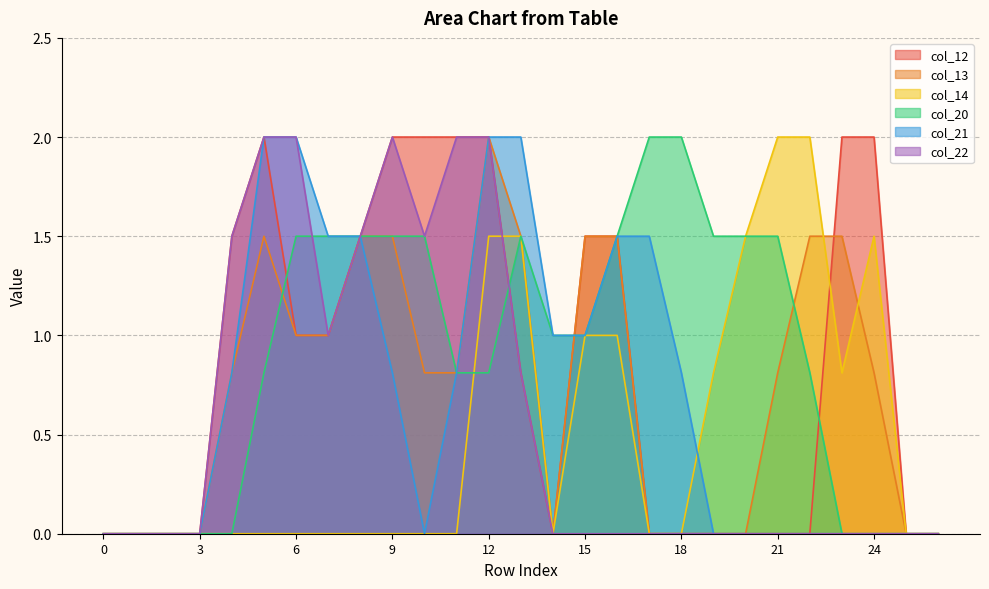

True or false: col_13 and col_22 intersect in this chart.

False